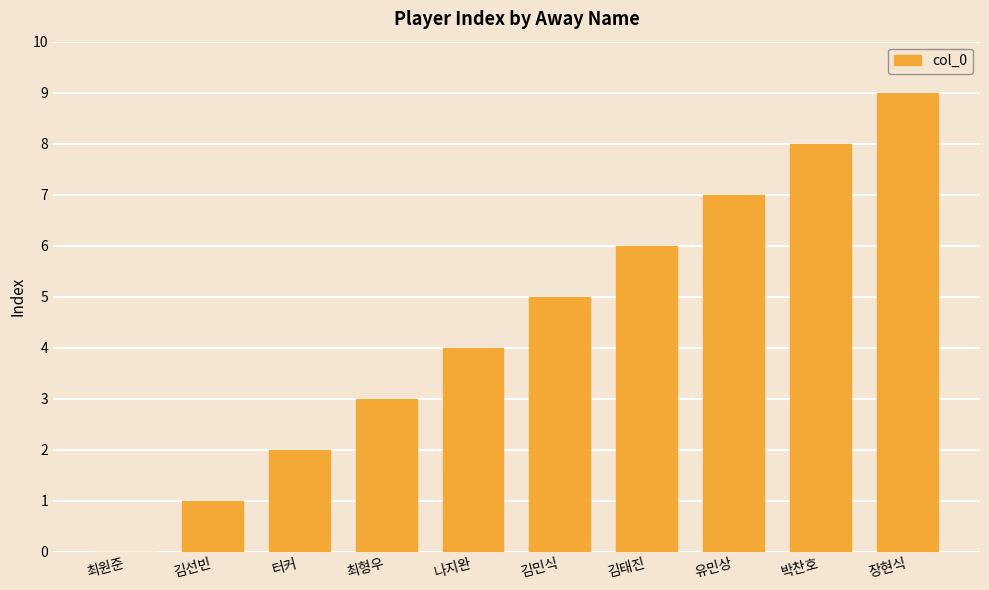

What is the sum of all values?

45